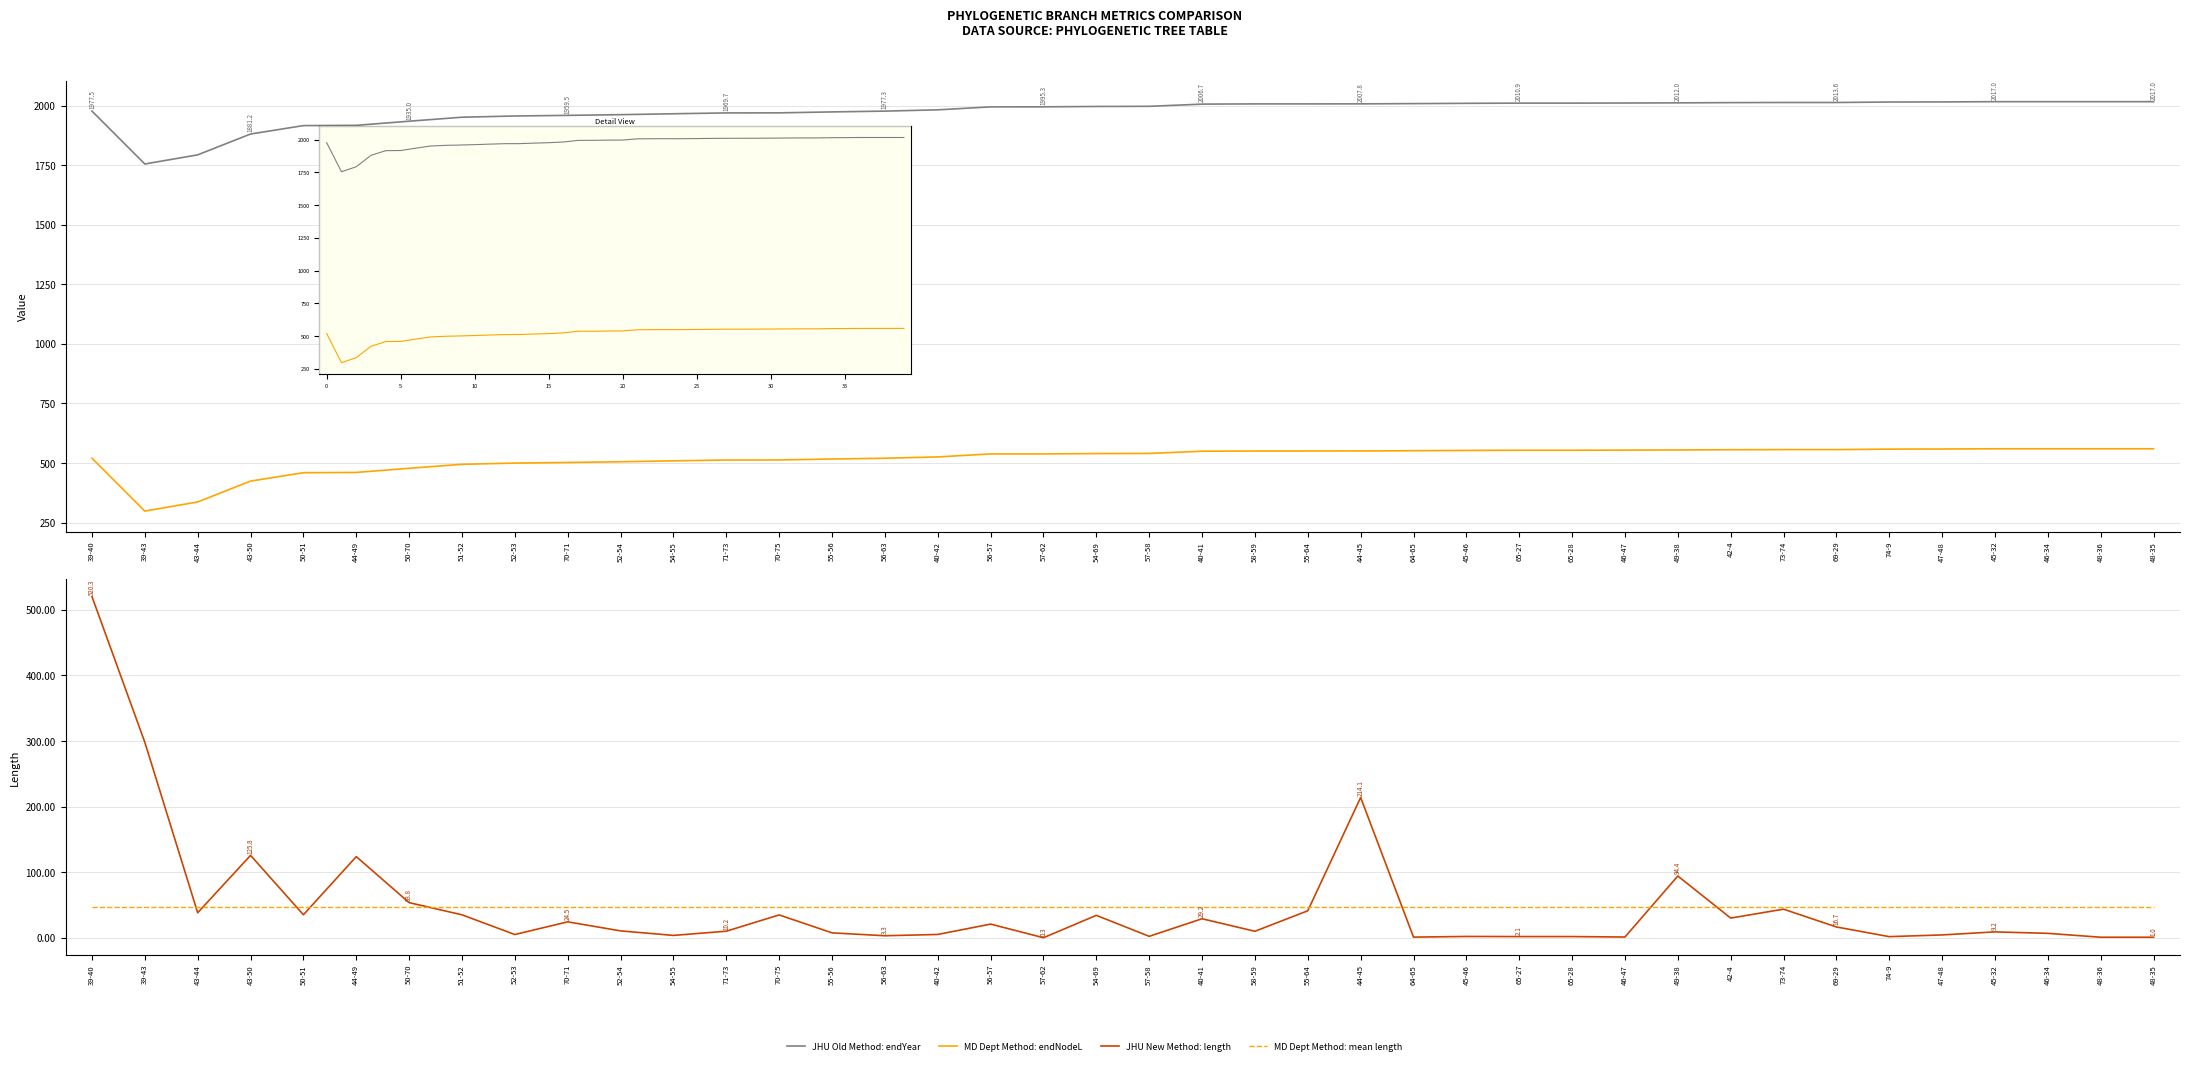

The MD Dept Method: endNodeL series shows 932.1 at 40-42. True or false?

False